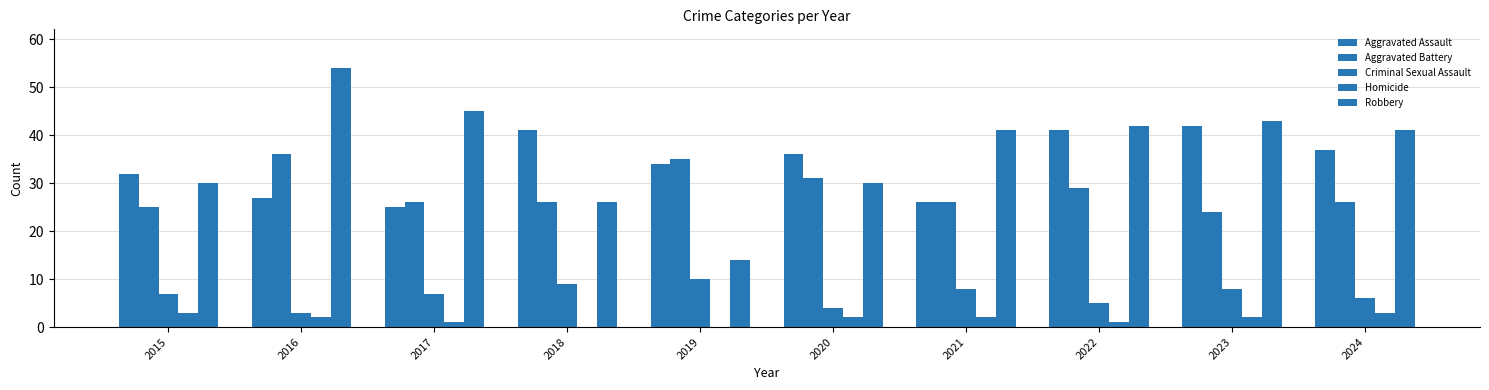

What is the value of the Aggravated Battery bar at the 5th from the left?

35